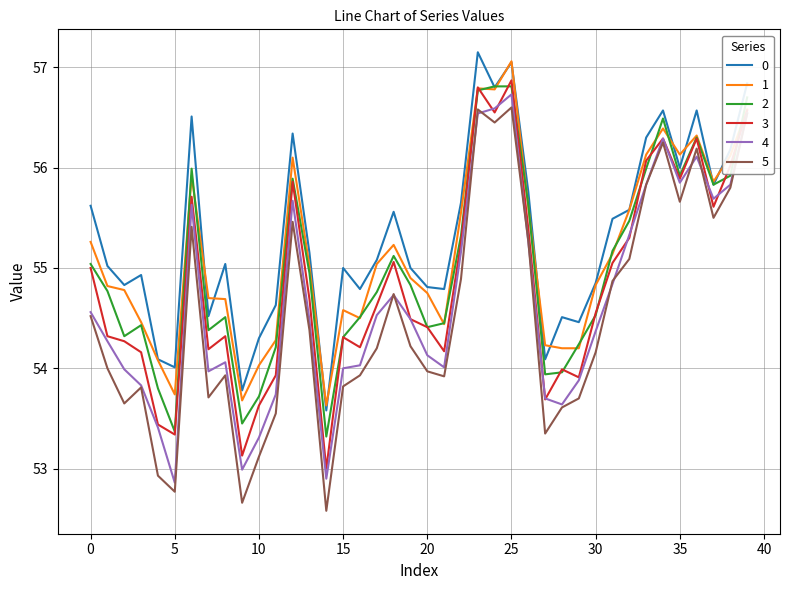

List the series in order of their overall mean, highest first.

0, 1, 2, 3, 4, 5